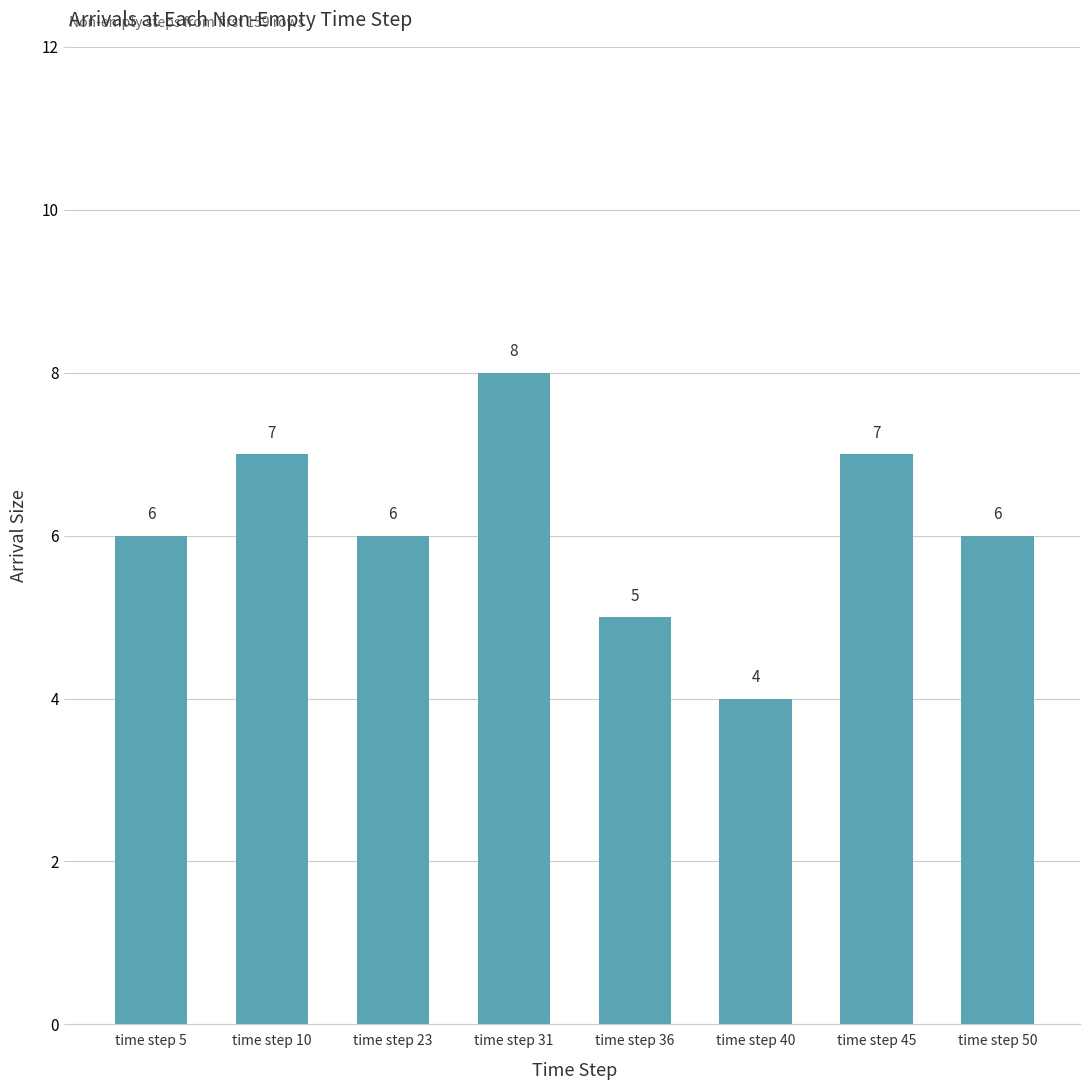

What is the change in value from time step 45 to time step 50?

-1